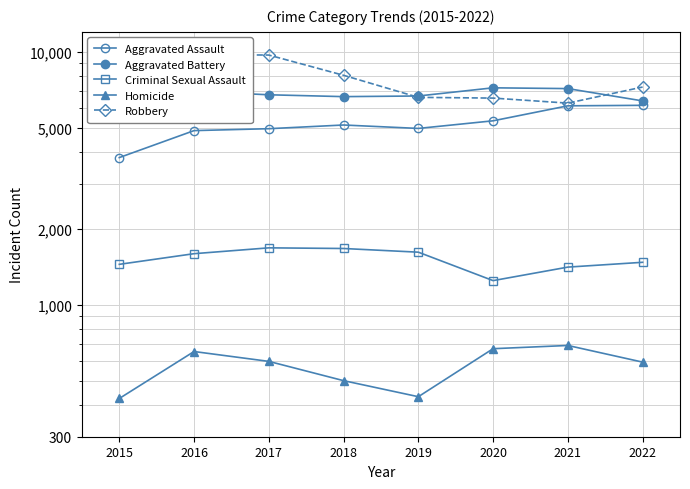

In Criminal Sexual Assault, how many points are higher than both neighbors (excluding endpoints)?

1